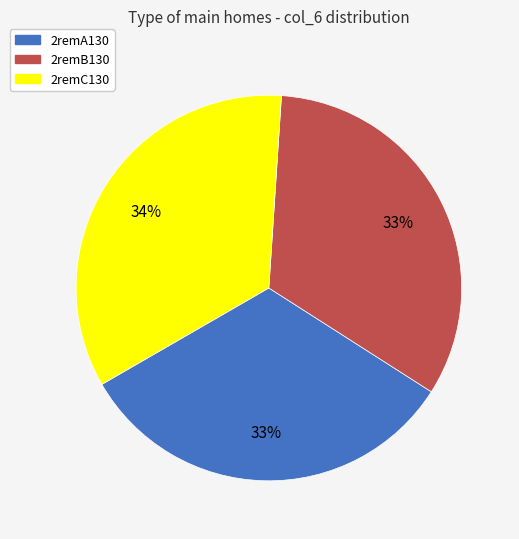

Is it true that 2remB130 is 33% of the pie?

True